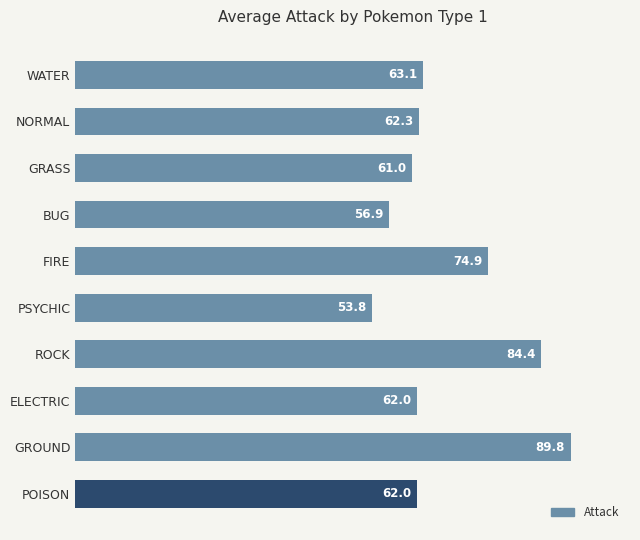

How many bars are there in total?

10